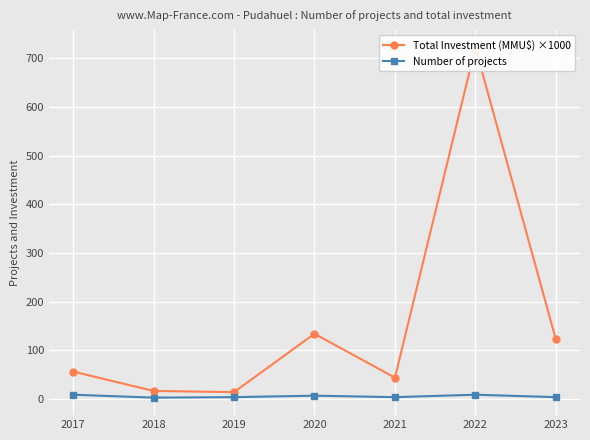

List the labels in order of Number of projects value, smallest first.

2018, 2019, 2021, 2023, 2020, 2017, 2022